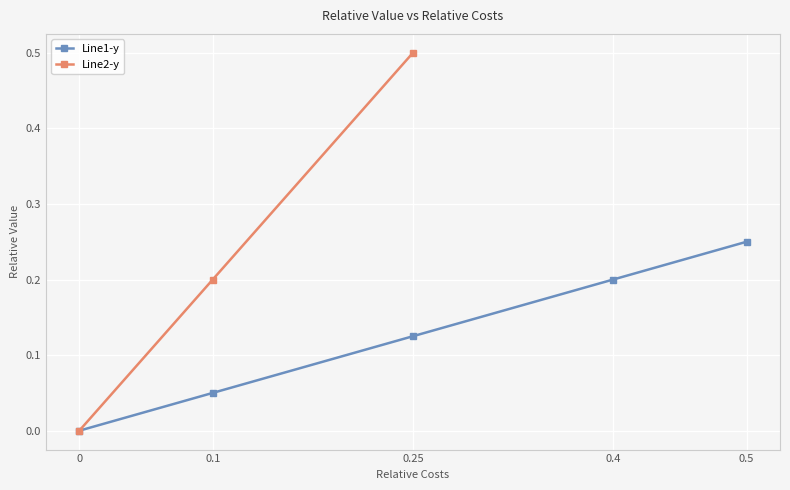

What is the difference between the second highest and second lowest values?

0.2